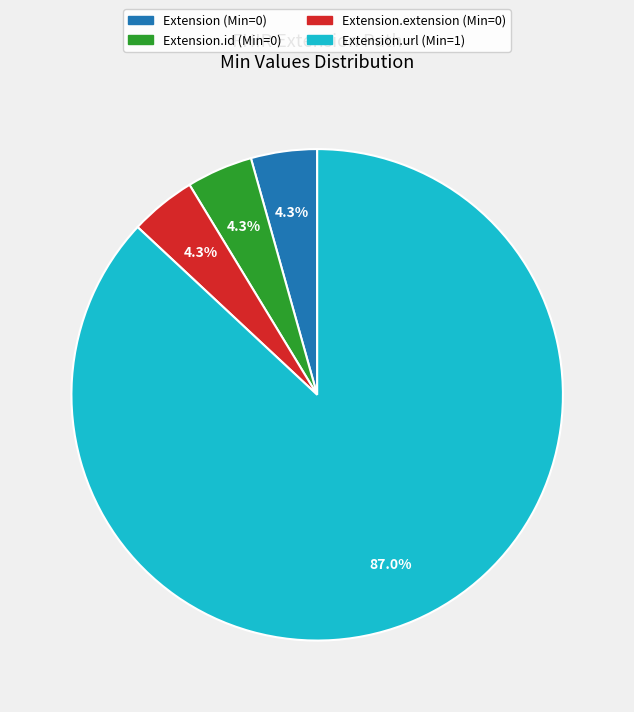

Which category has the biggest portion of the pie?

Extension.url (Min=1)